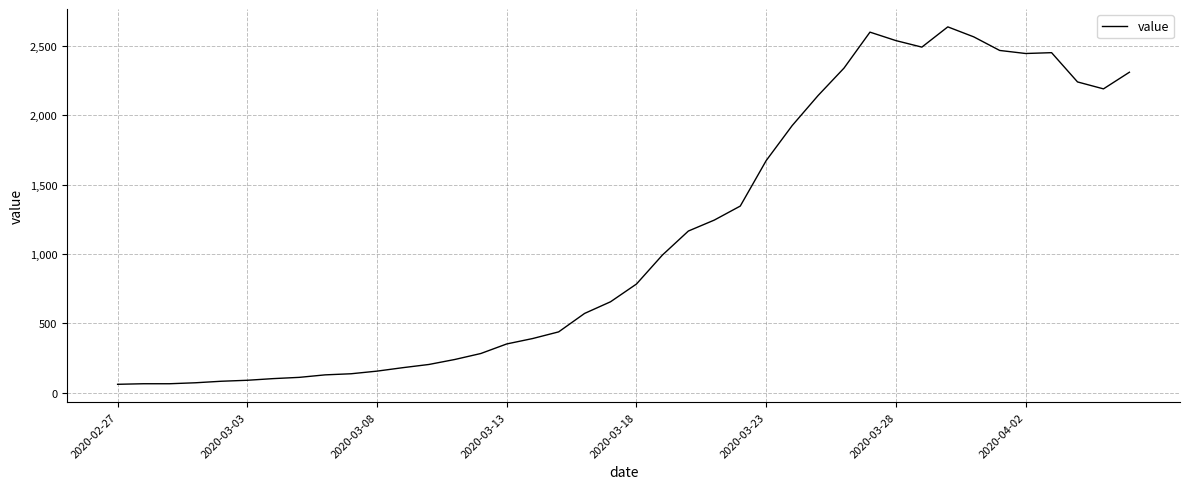

What is the minimum value shown in the chart?

61